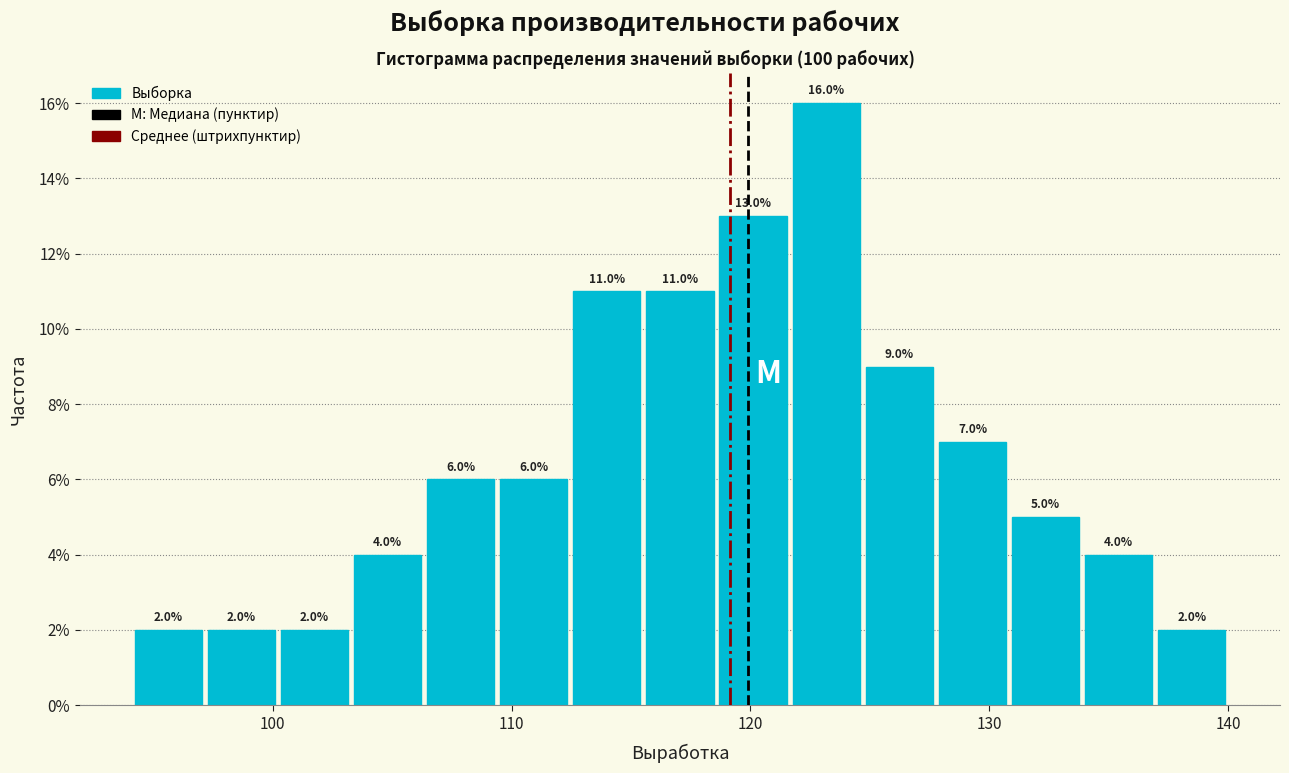

Around what value on the x-axis is the tallest bar? Give the approximate position of its centre, as read against the axis.

123